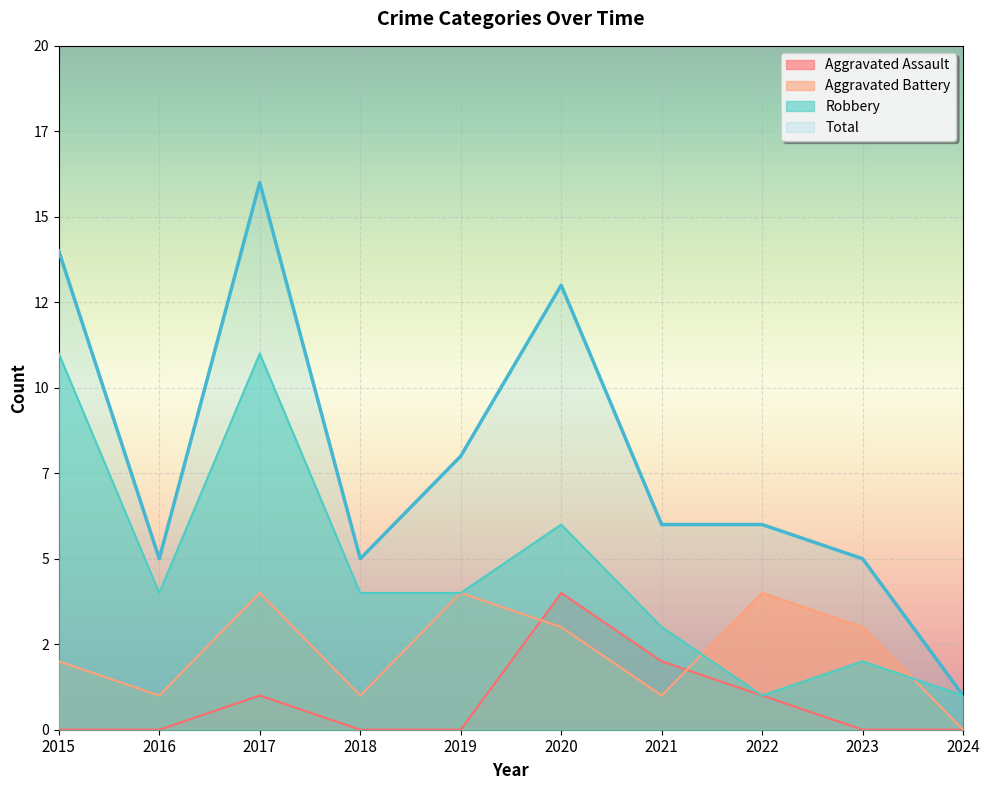

Reading left to right, what are all the values shown in this chart?

Aggravated Assault: 2015=0	2016=0	2017=1	2018=0	2019=0	2020=4	2021=2	2022=1	2023=0	2024=0
Aggravated Battery: 2015=2	2016=1	2017=4	2018=1	2019=4	2020=3	2021=1	2022=4	2023=3	2024=0
Robbery: 2015=11	2016=4	2017=11	2018=4	2019=4	2020=6	2021=3	2022=1	2023=2	2024=1
Total: 2015=14	2016=5	2017=16	2018=5	2019=8	2020=13	2021=6	2022=6	2023=5	2024=1